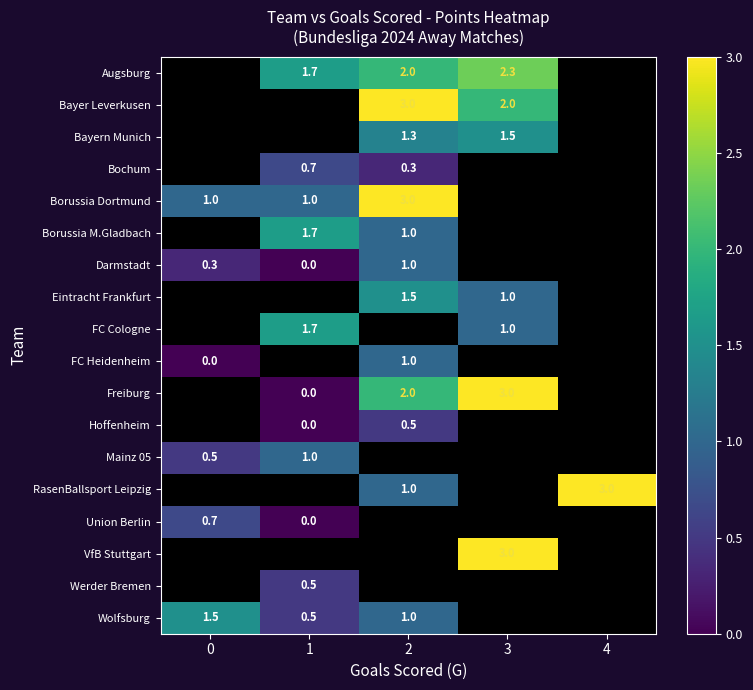

The value of FC Cologne at 3 is 1.0. True or false?

True